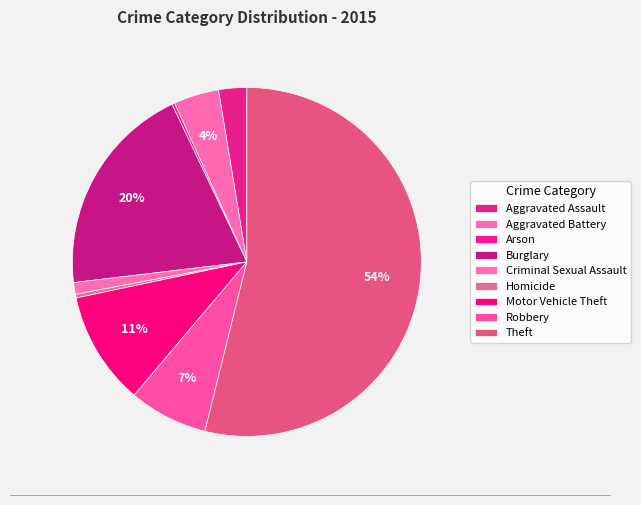

What is the change in value from Criminal Sexual Assault to Motor Vehicle Theft?

+112